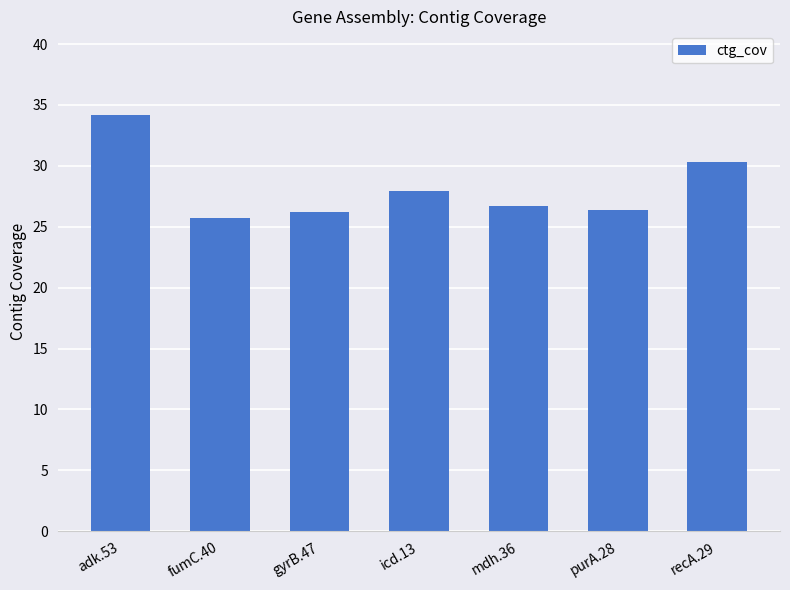

What is the difference between the values at purA.28 and fumC.40?

0.7